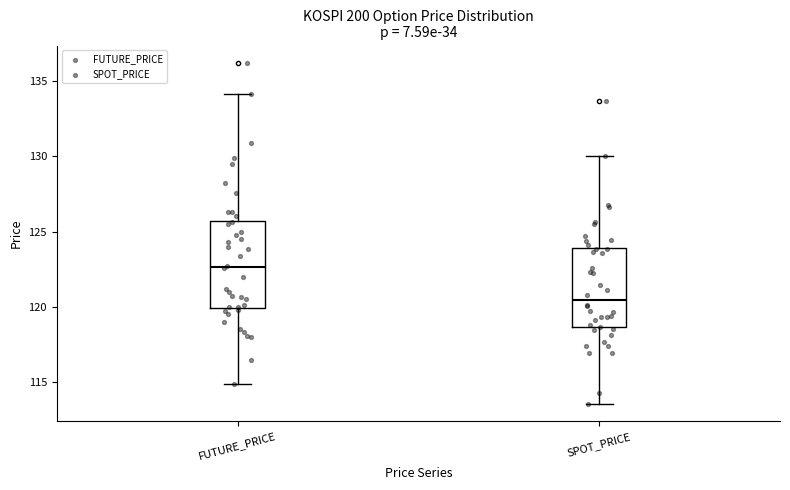

Which box has the lowest median line?

SPOT_PRICE